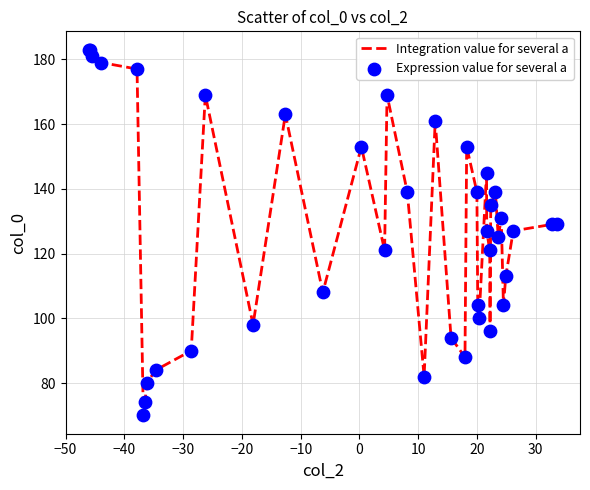

What is the greatest value displayed?

183